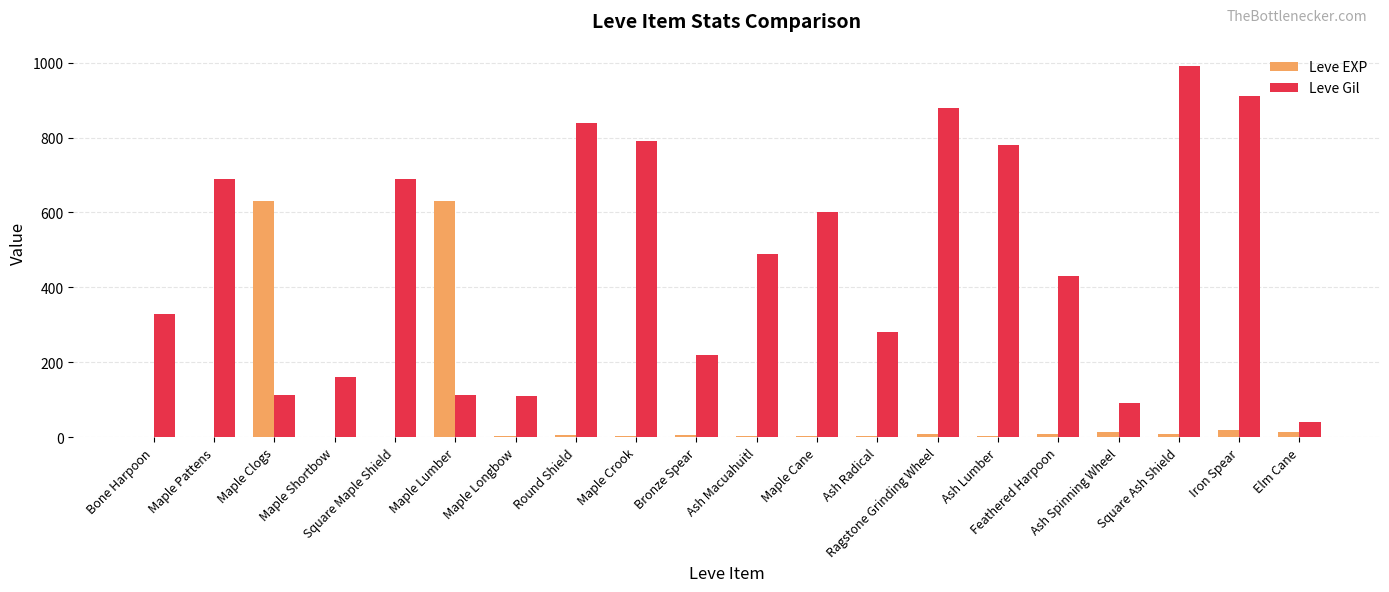

What is the sum of all Leve EXP values?

1362